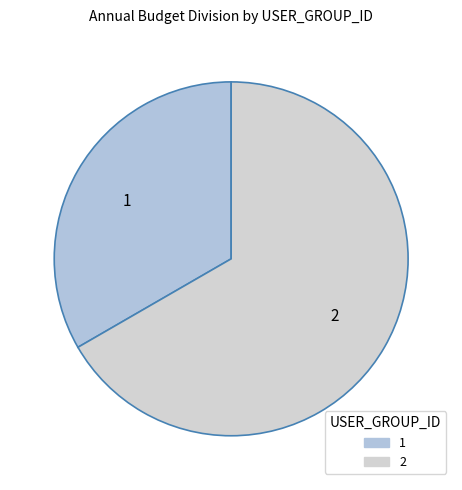

Is there any slice that represents more than half of the pie?

Yes